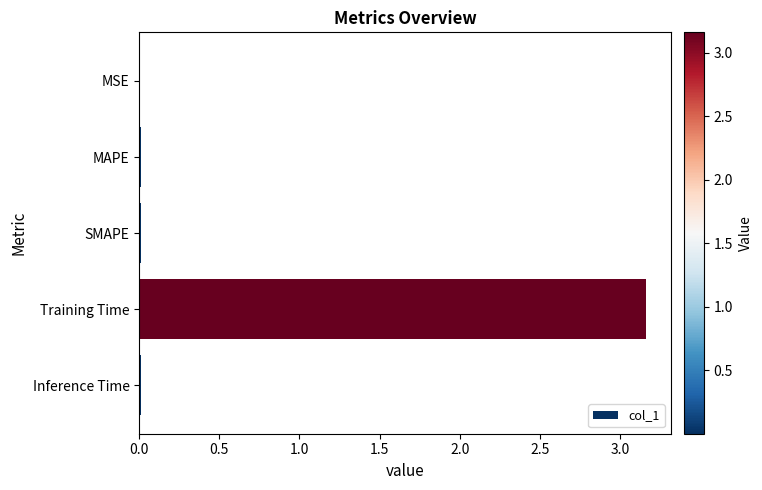

Which category has the highest value across all series?

Training Time